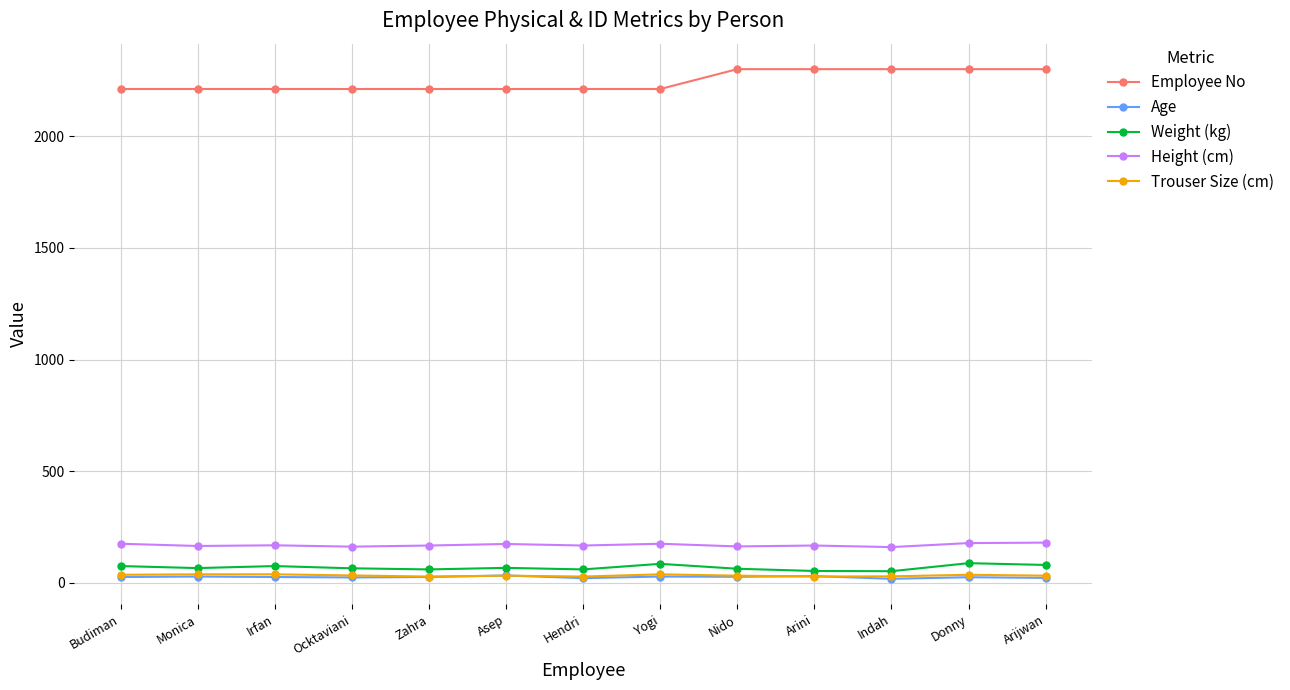

What is the minimum value for Height (cm)?

160.0